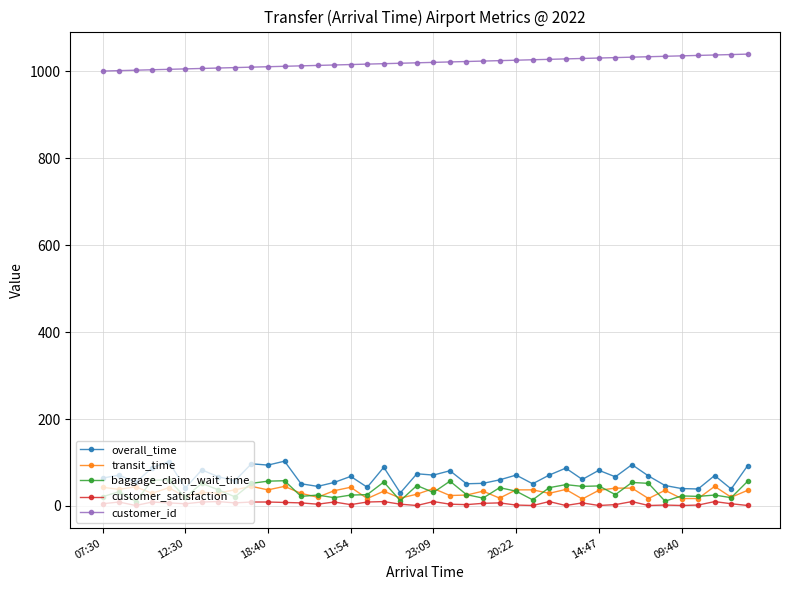

Which series has the widest spread of values?

overall_time